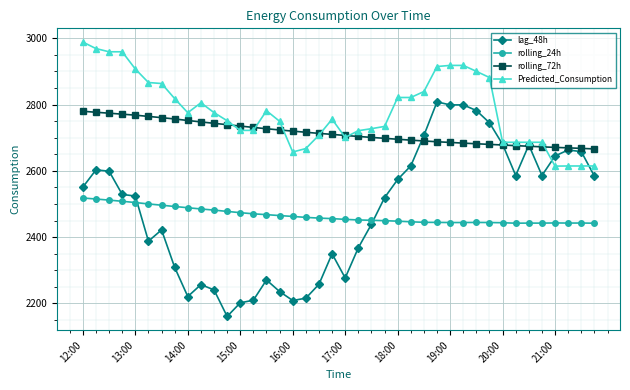

What is the maximum value shown in the chart?

2988.5